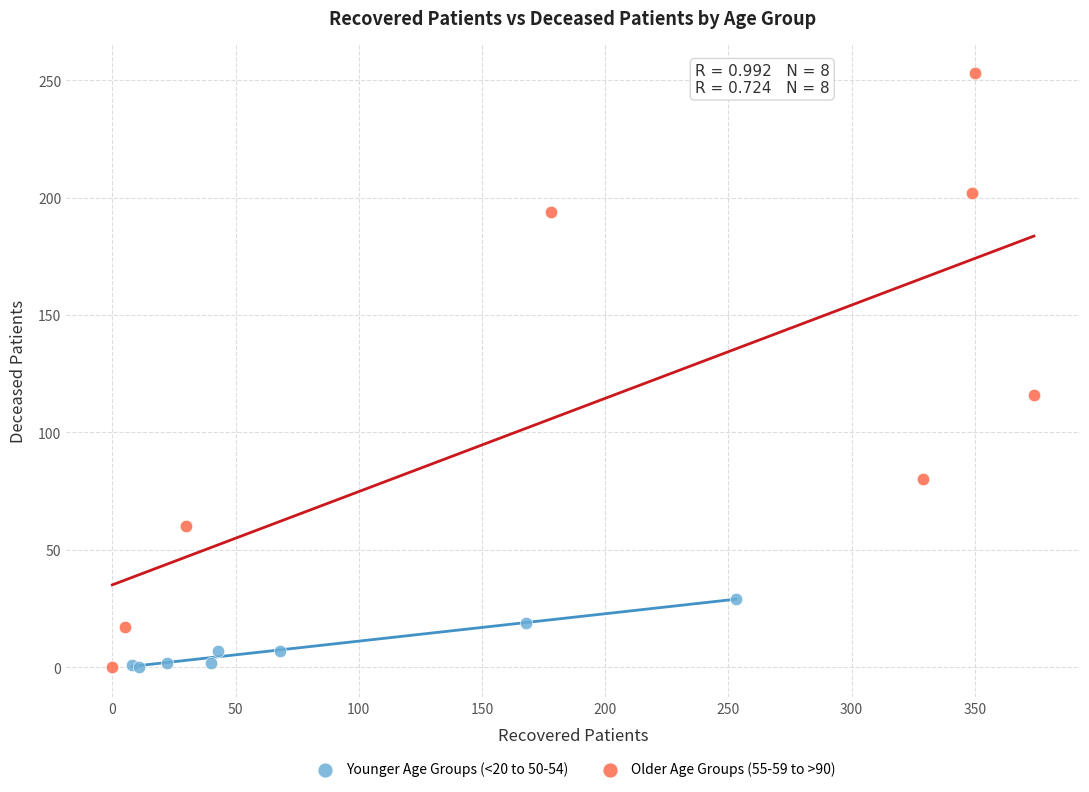

Which series contains the highest Y value?

Older Age Groups (55-59 to >90)